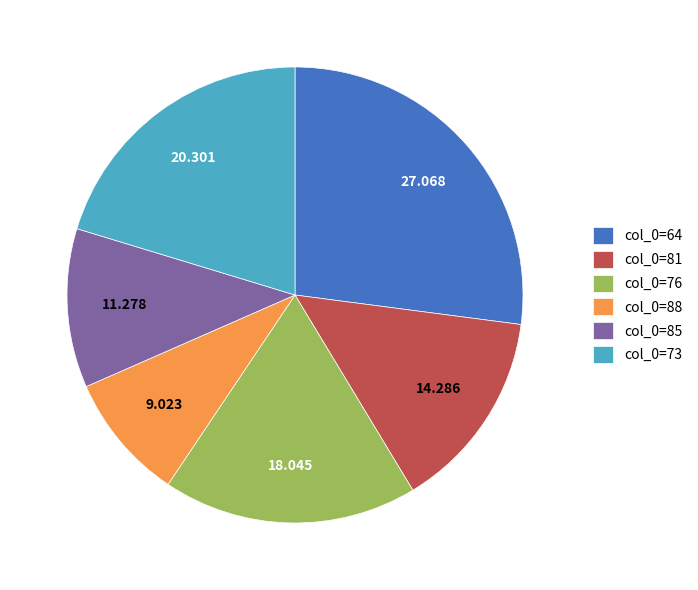

Count the number of slices in the pie.

6